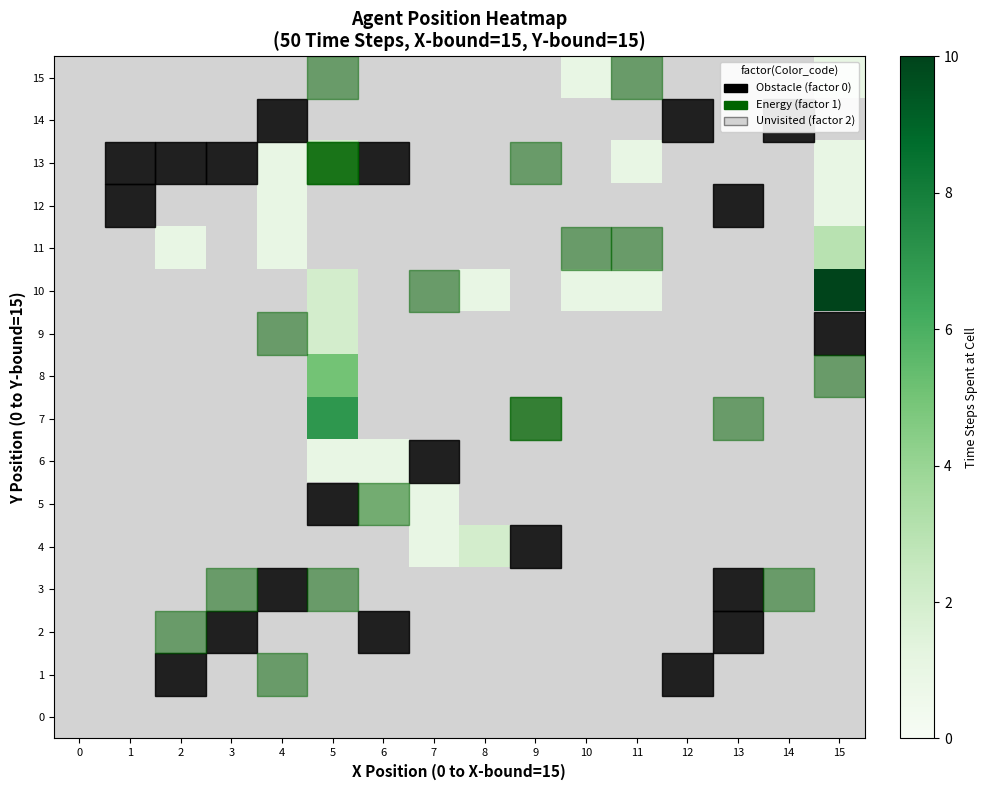

Reading left to right, list all the values displayed in this chart.

row_0: 0=0	1=0	2=0	3=0	4=0	5=0	6=0	7=0	8=0	9=0	10=0	11=0	12=0	13=0	14=0	15=0
row_1: 0=0	1=0	2=0	3=0	4=0	5=0	6=0	7=0	8=0	9=0	10=0	11=0	12=0	13=0	14=0	15=0
row_2: 0=0	1=0	2=0	3=0	4=0	5=0	6=0	7=0	8=0	9=0	10=0	11=0	12=0	13=0	14=0	15=0
row_3: 0=0	1=0	2=0	3=0	4=0	5=0	6=0	7=0	8=0	9=0	10=0	11=0	12=0	13=0	14=0	15=0
row_4: 0=0	1=0	2=0	3=0	4=0	5=0	6=0	7=1	8=2	9=0	10=0	11=0	12=0	13=0	14=0	15=0
row_5: 0=0	1=0	2=0	3=0	4=0	5=0	6=1	7=1	8=0	9=0	10=0	11=0	12=0	13=0	14=0	15=0
row_6: 0=0	1=0	2=0	3=0	4=0	5=1	6=1	7=0	8=0	9=0	10=0	11=0	12=0	13=0	14=0	15=0
row_7: 0=0	1=0	2=0	3=0	4=0	5=7	6=0	7=0	8=0	9=0	10=0	11=0	12=0	13=0	14=0	15=0
row_8: 0=0	1=0	2=0	3=0	4=0	5=5	6=0	7=0	8=0	9=0	10=0	11=0	12=0	13=0	14=0	15=0
row_9: 0=0	1=0	2=0	3=0	4=0	5=2	6=0	7=0	8=0	9=0	10=0	11=0	12=0	13=0	14=0	15=0
row_10: 0=0	1=0	2=0	3=0	4=0	5=2	6=0	7=0	8=1	9=0	10=1	11=1	12=0	13=0	14=0	15=10
row_11: 0=0	1=0	2=1	3=0	4=1	5=0	6=0	7=0	8=0	9=0	10=0	11=0	12=0	13=0	14=0	15=3
row_12: 0=0	1=0	2=0	3=0	4=1	5=0	6=0	7=0	8=0	9=0	10=0	11=0	12=0	13=0	14=0	15=1
row_13: 0=0	1=0	2=0	3=0	4=1	5=2	6=0	7=0	8=0	9=0	10=0	11=1	12=0	13=0	14=0	15=1
row_14: 0=0	1=0	2=0	3=0	4=0	5=0	6=0	7=0	8=0	9=0	10=0	11=0	12=0	13=0	14=0	15=0
row_15: 0=0	1=0	2=0	3=0	4=0	5=0	6=0	7=0	8=0	9=0	10=1	11=0	12=0	13=0	14=0	15=1